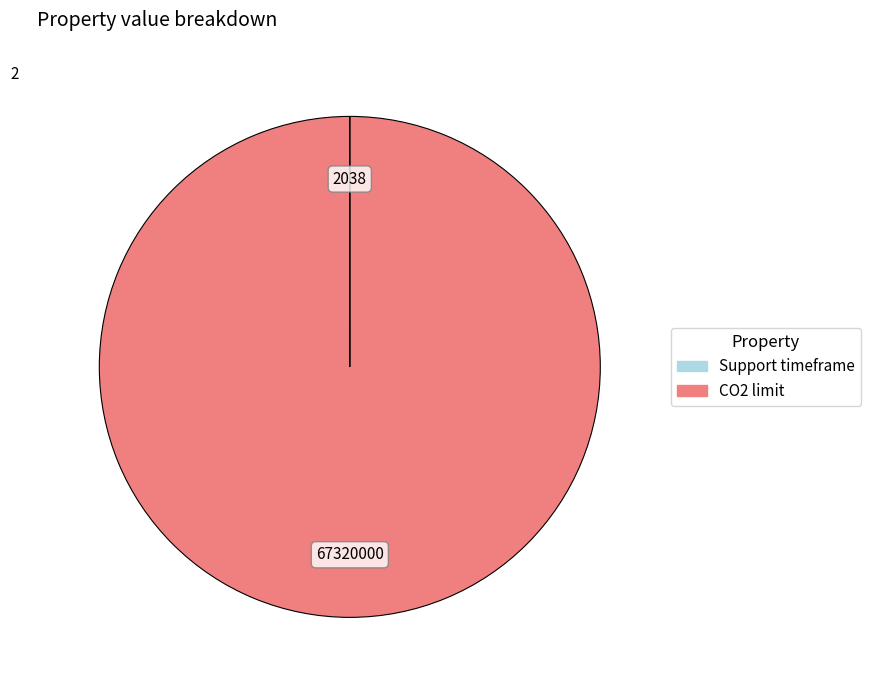

Is there any slice that represents more than half of the pie?

Yes